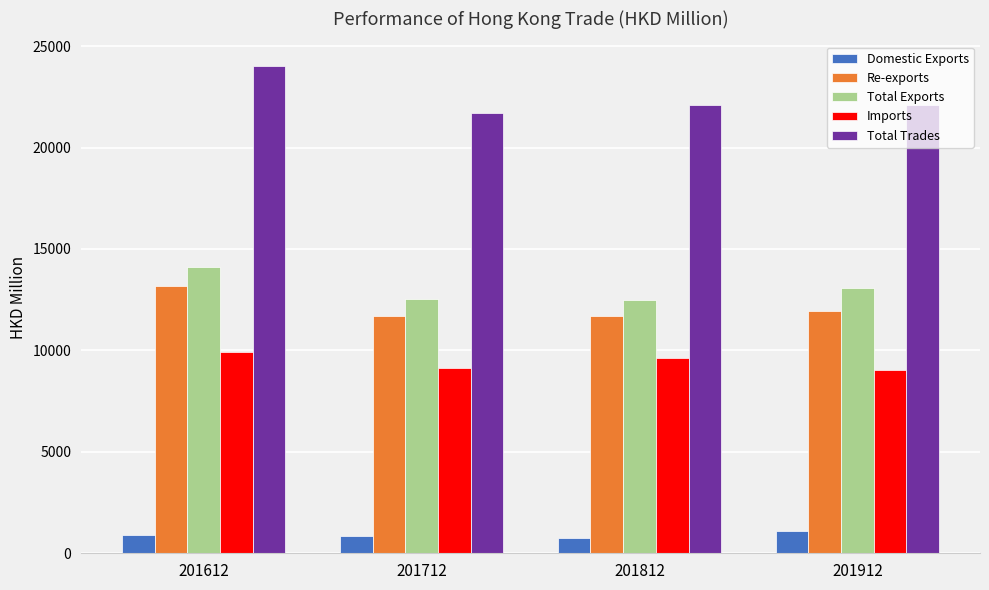

What is the maximum value shown in the chart?

24030.8